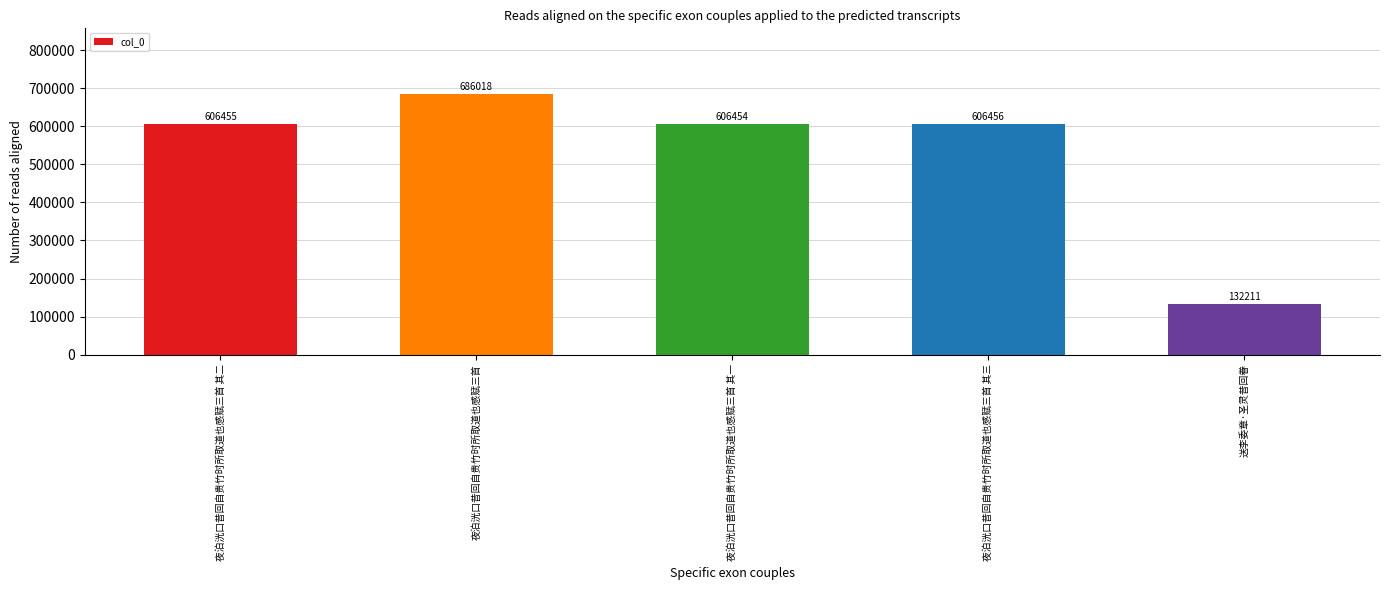

What is the maximum value shown in the chart?

686018